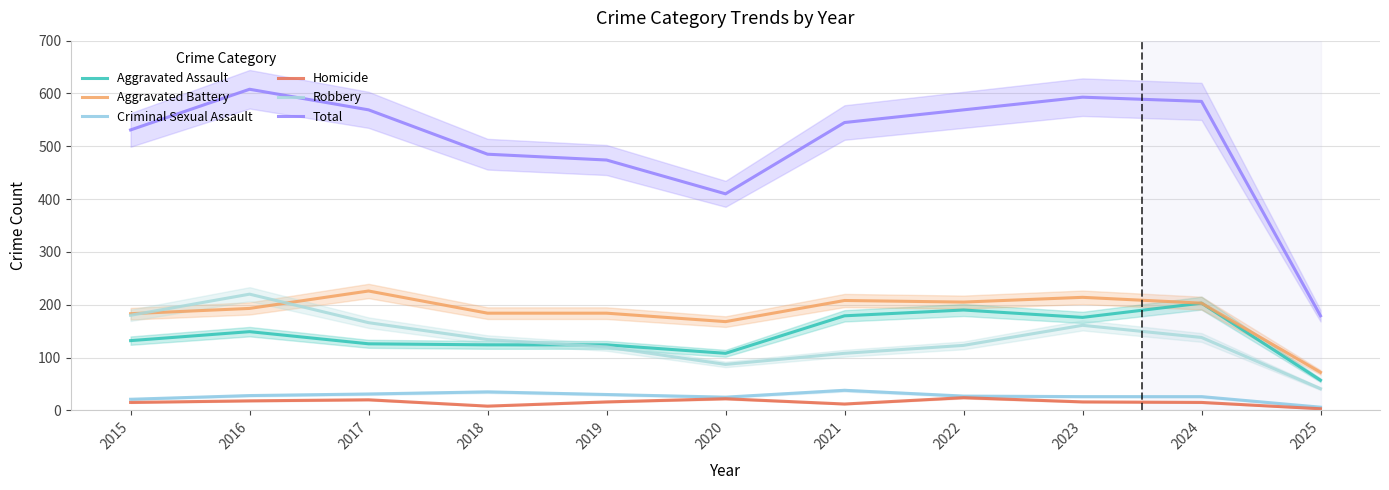

Which series has the largest total across all categories?

Total